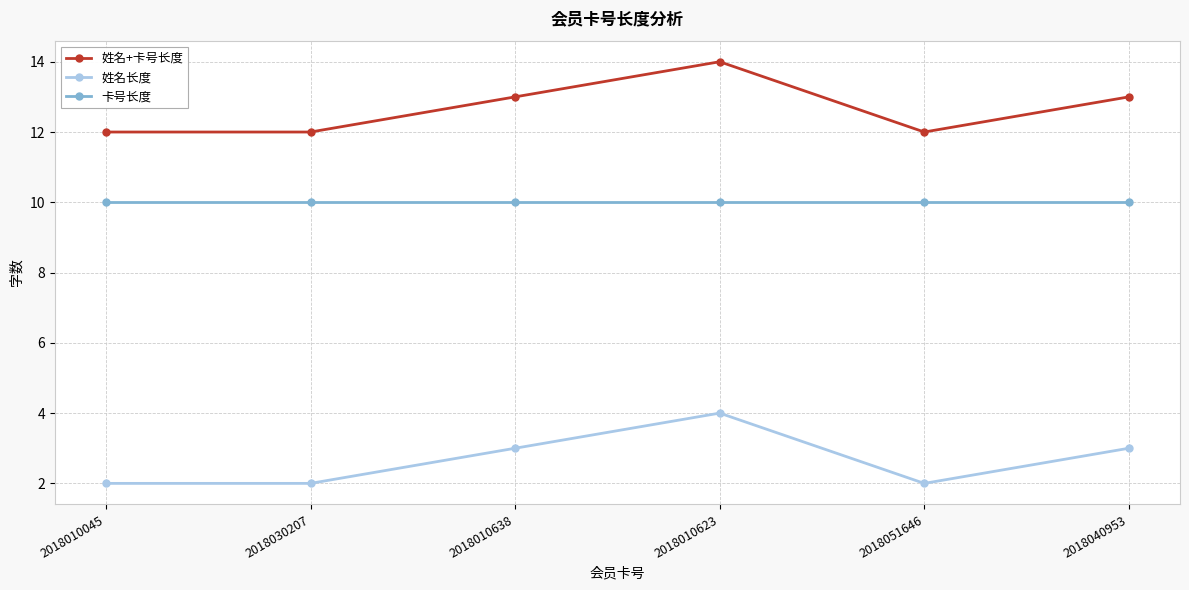

What is the total value across all series at 2018010638?

26